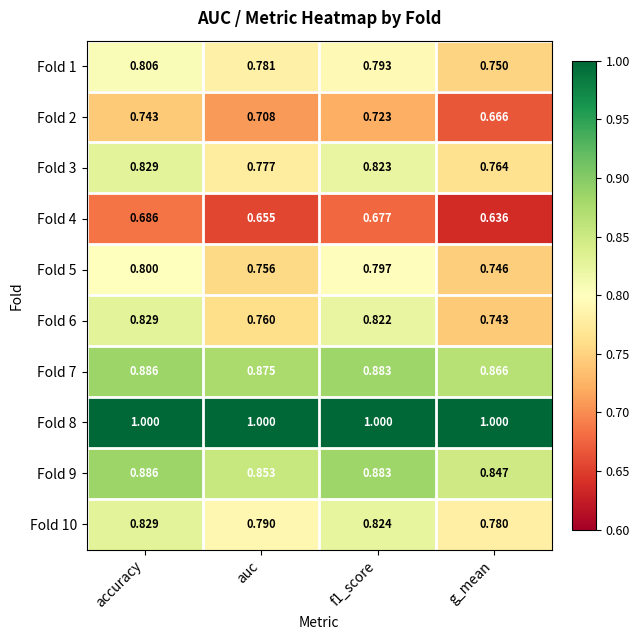

At which category is the sum across all series the highest?

accuracy